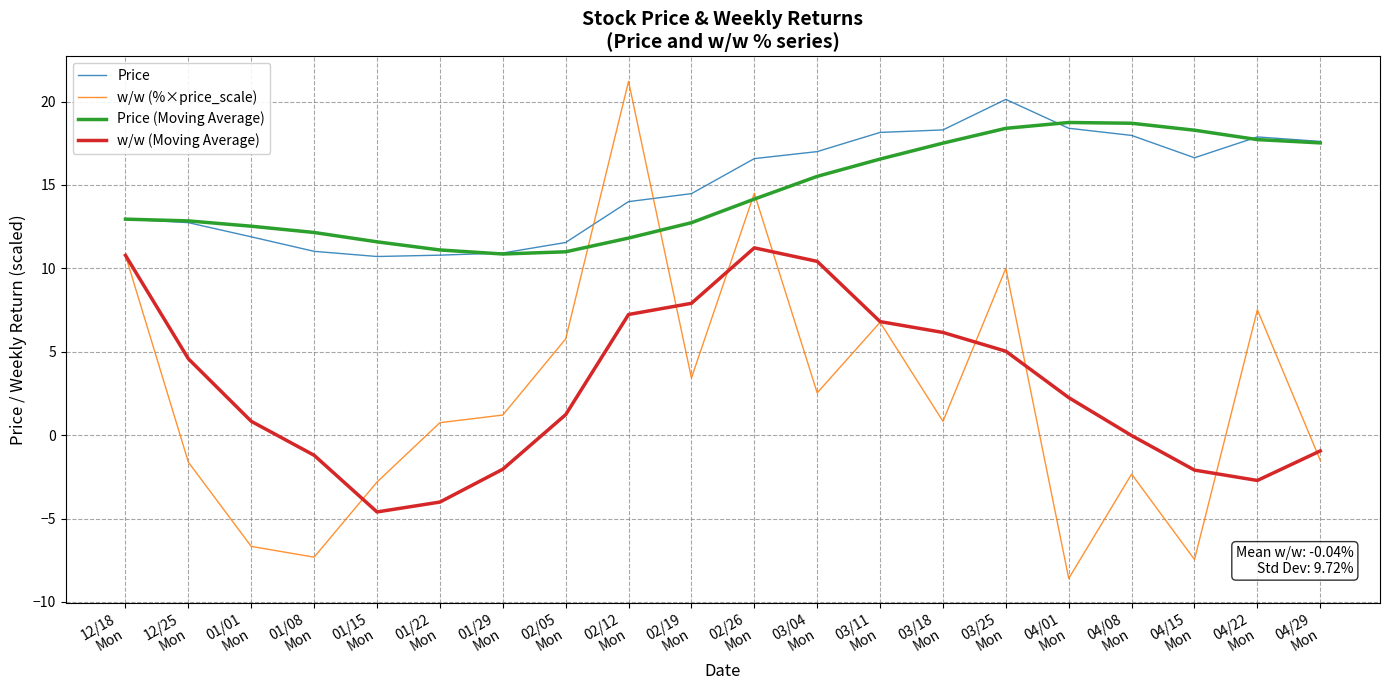

At which label is Price (Moving Average) closest to 14?

02/26
Mon